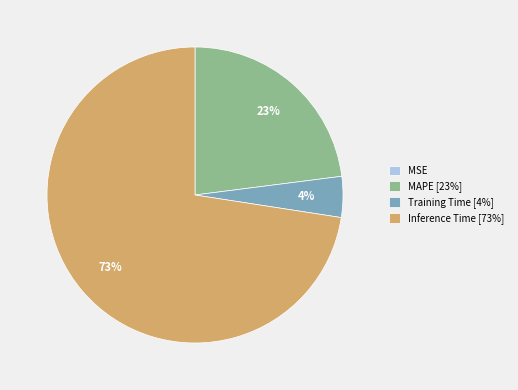

To the nearest percent, what is the combined percentage of Training Time [4%] and Inference Time [73%]?

77%